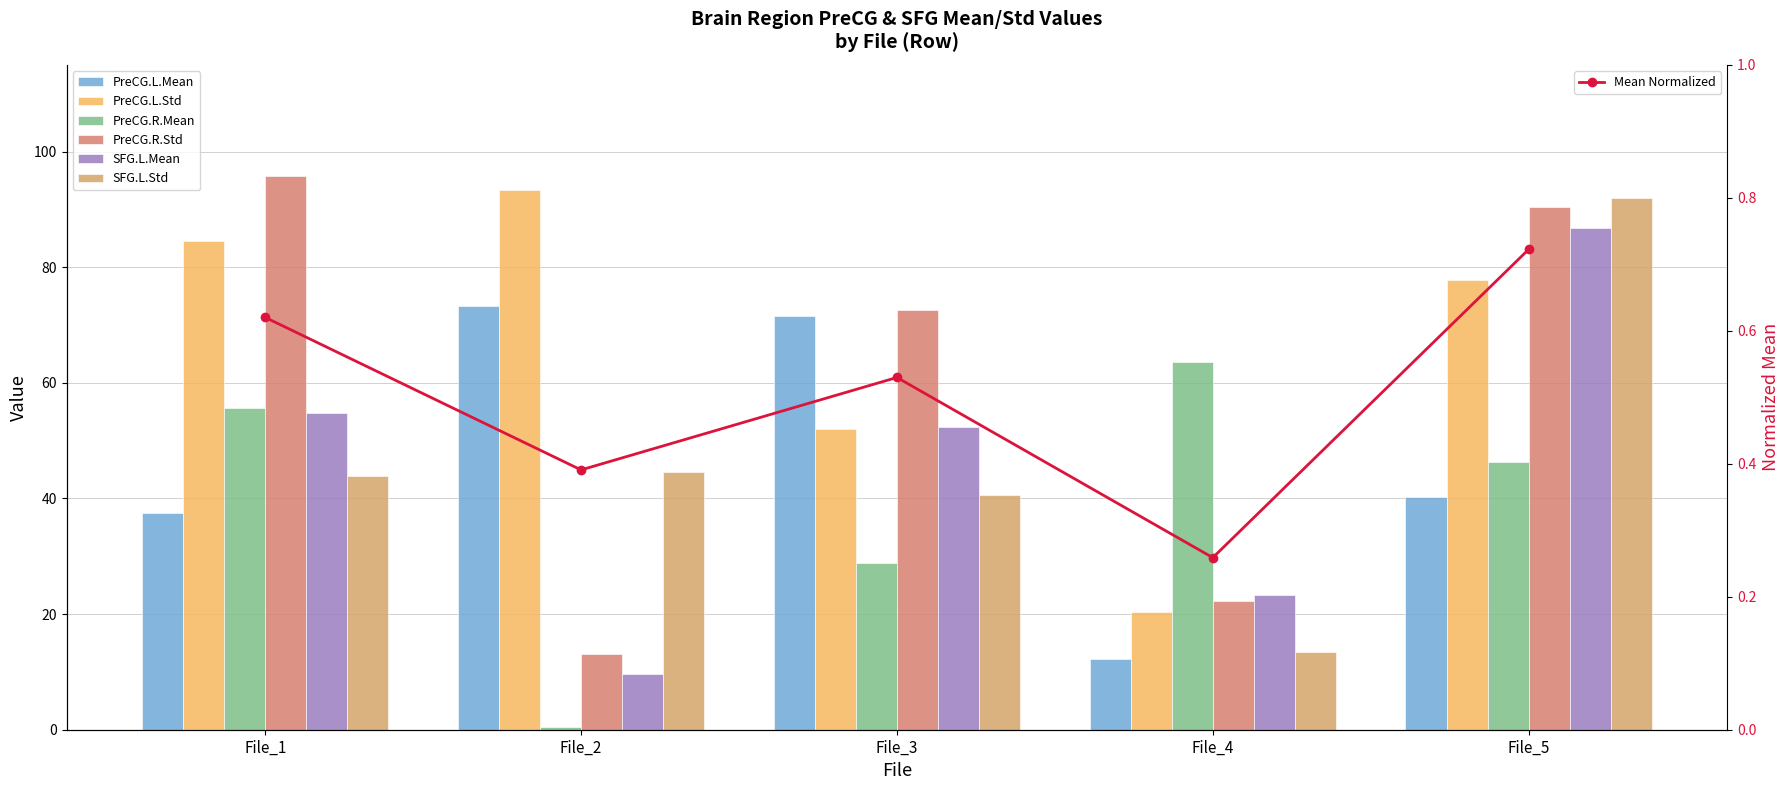

At which category does the chart reach its peak across all series?

File_1